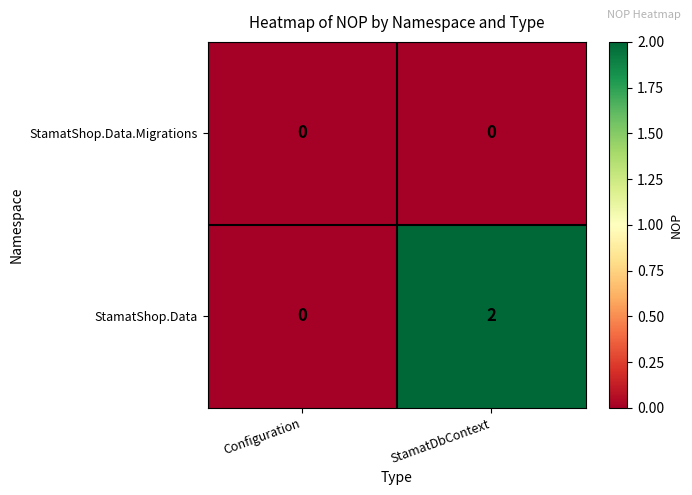

Reading left to right, what are all the values shown in this chart?

StamatShop.Data.Migrations: Configuration=0	StamatDbContext=0
StamatShop.Data: Configuration=0	StamatDbContext=2